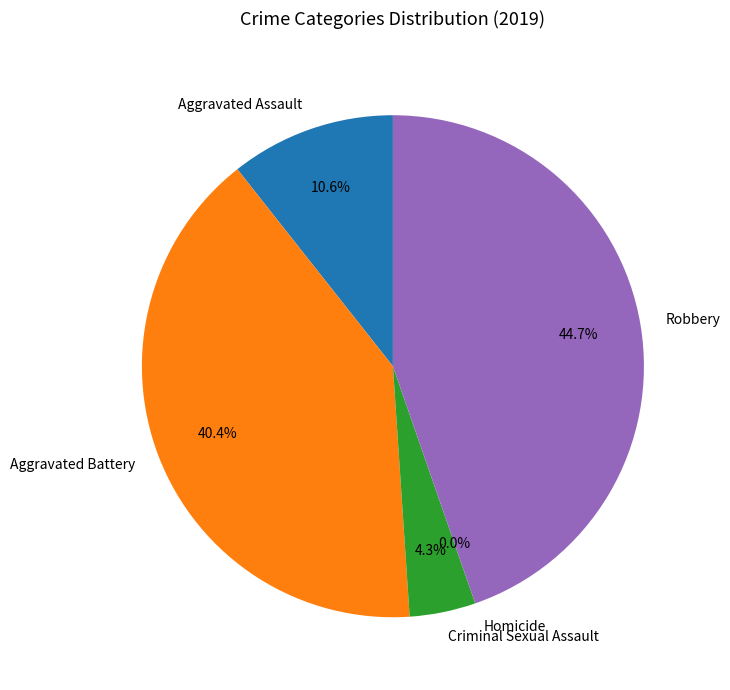

Which slice is the smallest?

Homicide